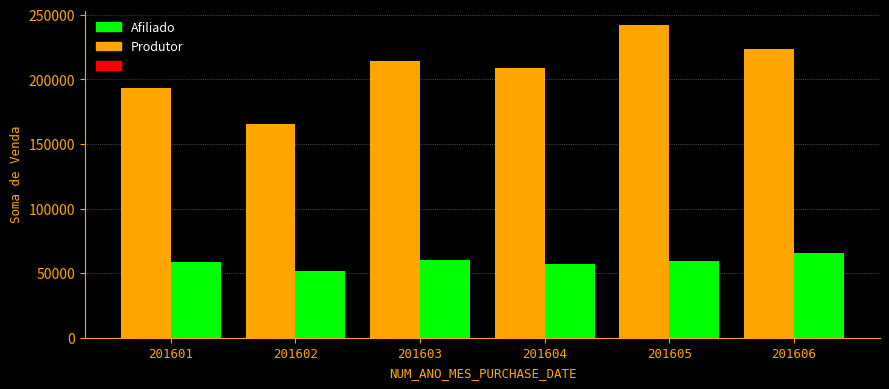

Which category has the lowest value in the Afiliado series?

201602